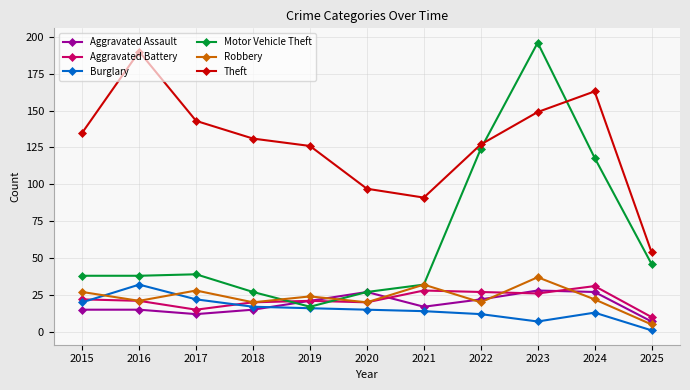

What are all the series names shown in the legend?

Aggravated Assault, Aggravated Battery, Burglary, Motor Vehicle Theft, Robbery, Theft